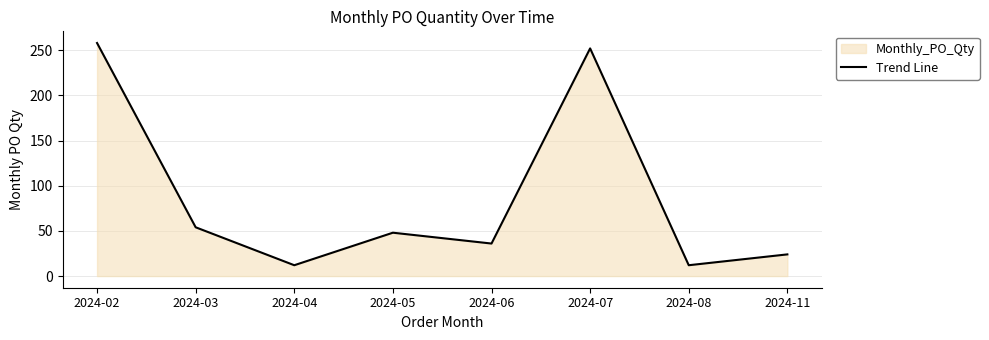

What is the maximum value shown in the chart?

258